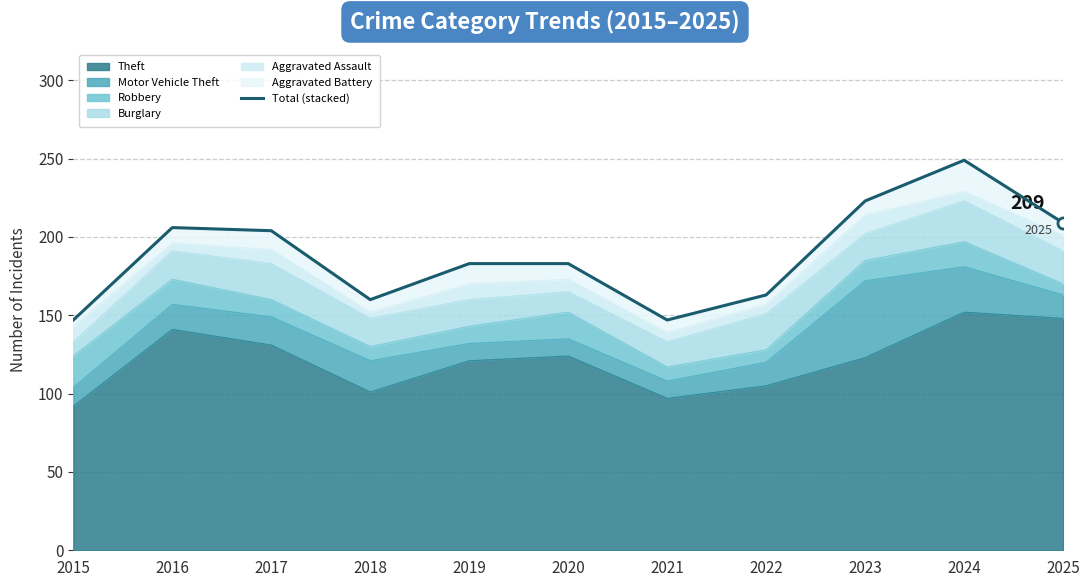

List the labels in order of value, largest first.

2024, 2023, 2025, 2016, 2017, 2019, 2020, 2022, 2018, 2015, 2021